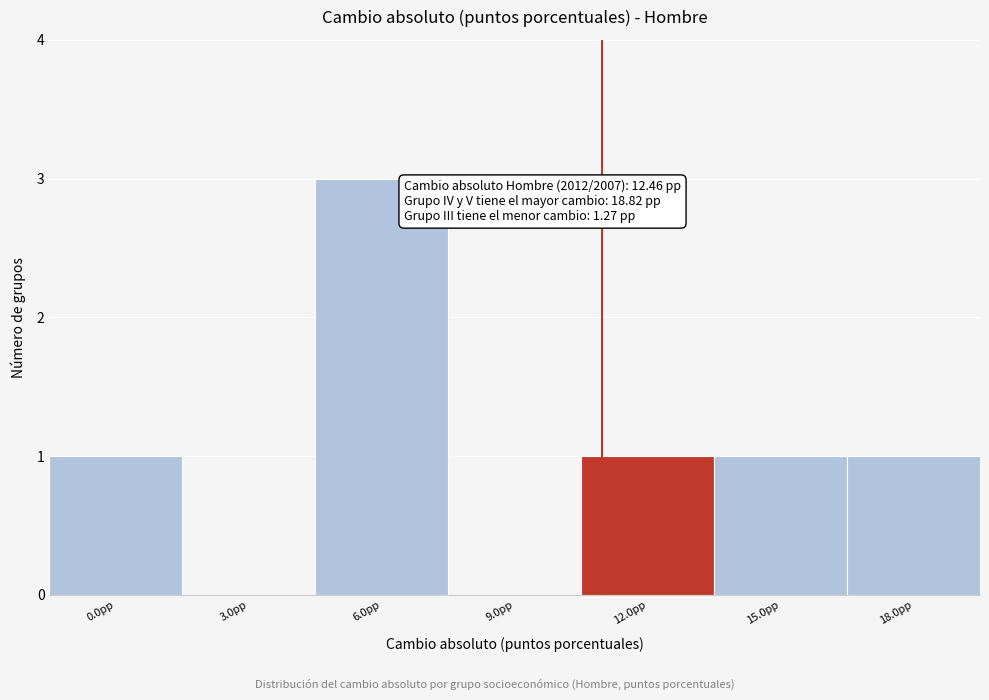

Reading left to right, extract all data points from this chart.

0.0pp=1	3.0pp=0	6.0pp=3	9.0pp=0	12.0pp=1	15.0pp=1	18.0pp=1